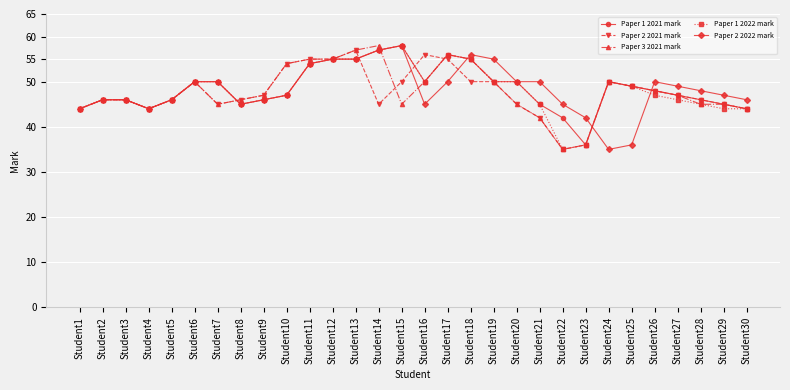

How many series are shown in this chart?

5